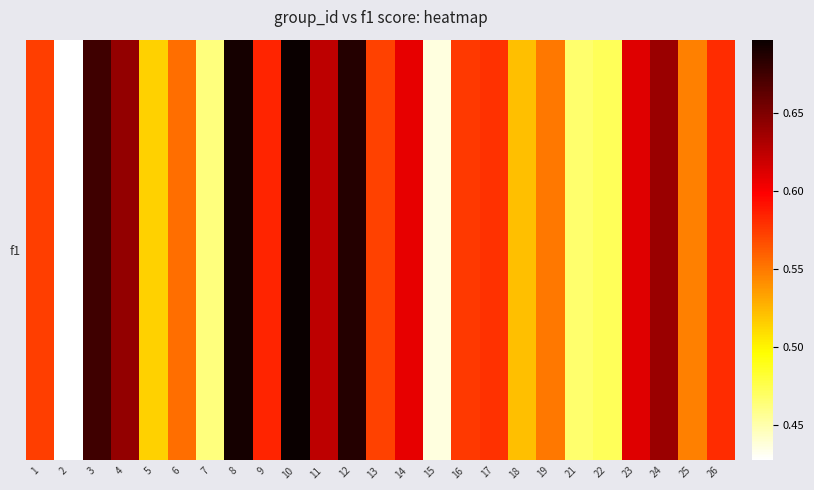

What is the change in value from 9 to 15?

-0.1